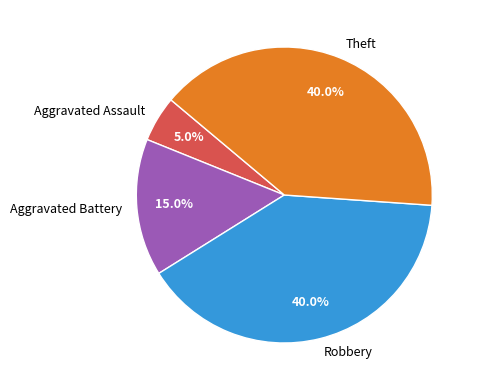

How much of the chart is everything except Robbery?

60.0%